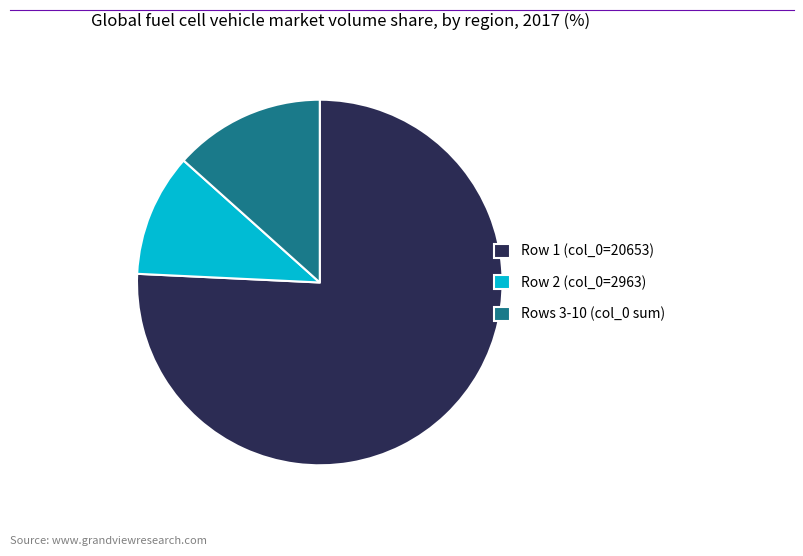

The Rows 3-10 (col_0 sum) slice represents 20% of the pie. True or false?

False